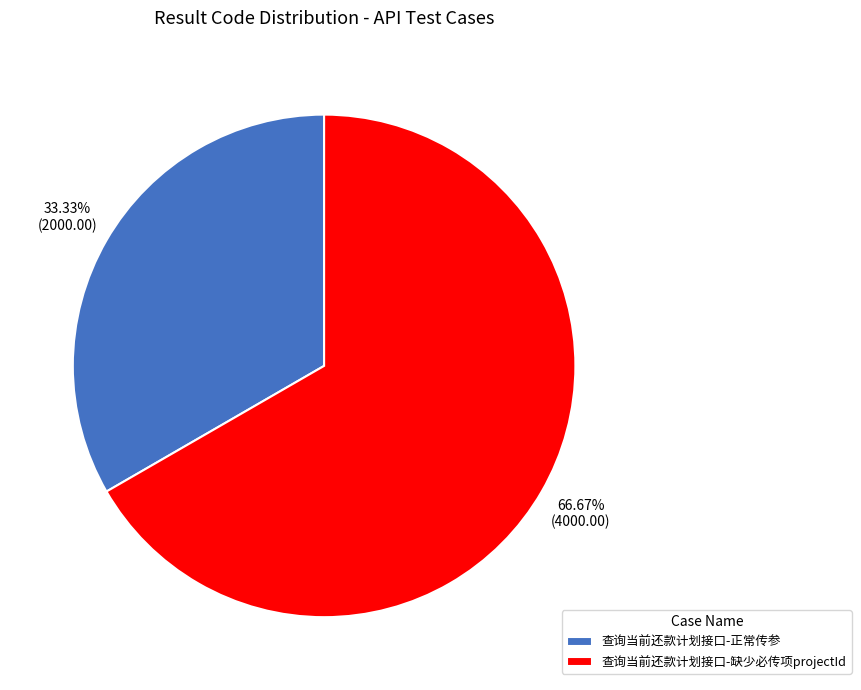

To the nearest percent, what is the average slice percentage?

50%